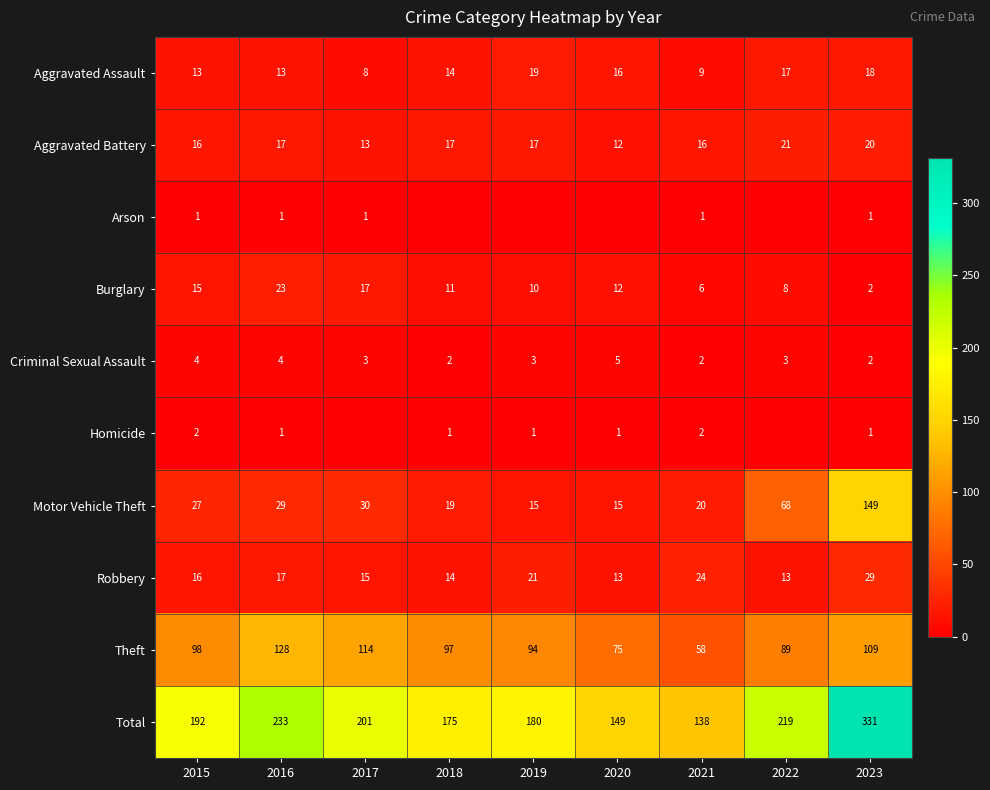

What is the total value across all series at 2017?

402